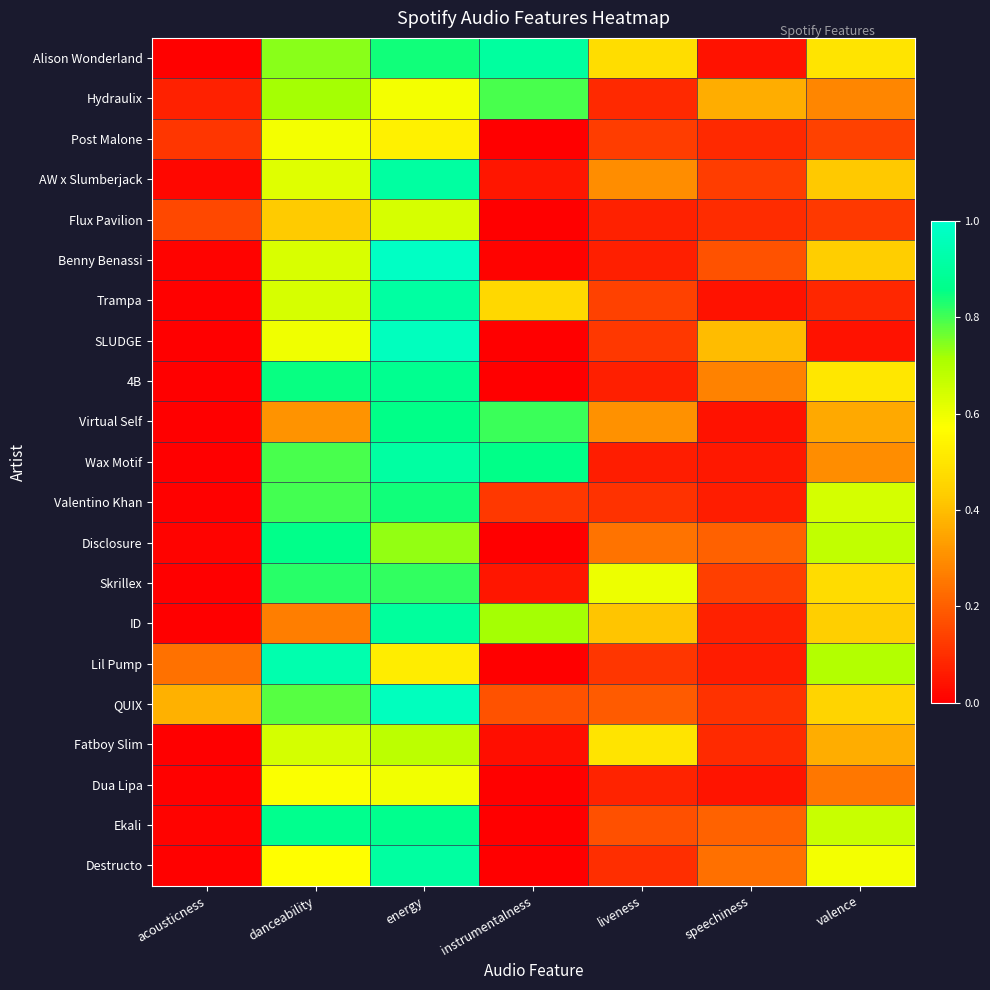

List the series in order of their peak value, highest first.

Benny Benassi, QUIX, SLUDGE, Lil Pump, Trampa, Wax Motif, Destructo, AW x Slumberjack, Alison Wonderland, ID, 4B, Ekali, Disclosure, Virtual Self, Valentino Khan, Skrillex, Hydraulix, Fatboy Slim, Flux Pavilion, Dua Lipa, Post Malone